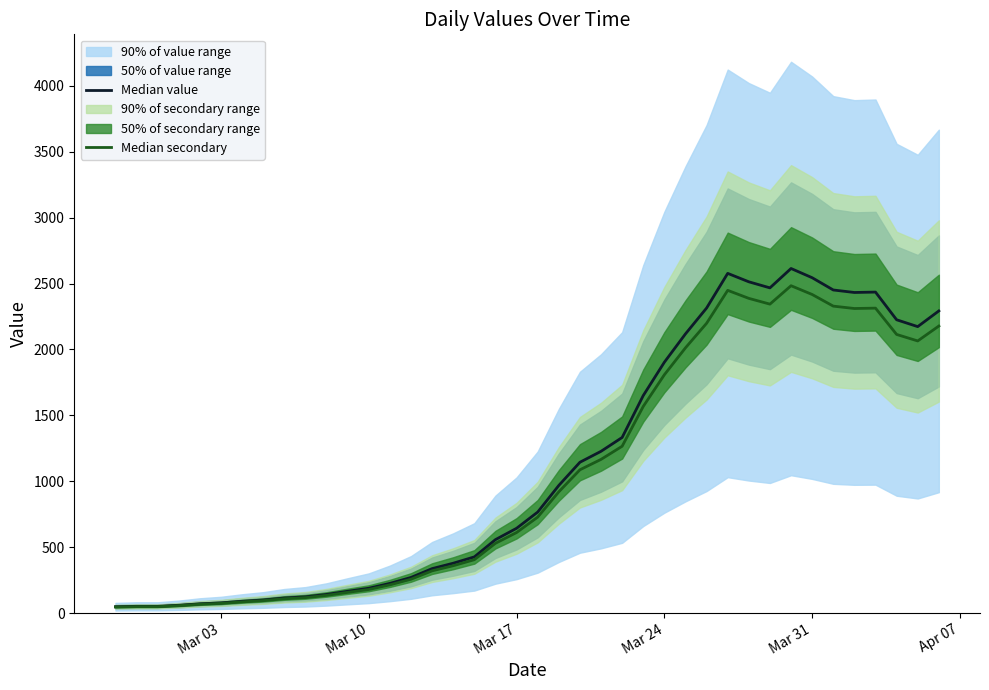

The value of Median value at 38 is 2968.2. True or false?

False